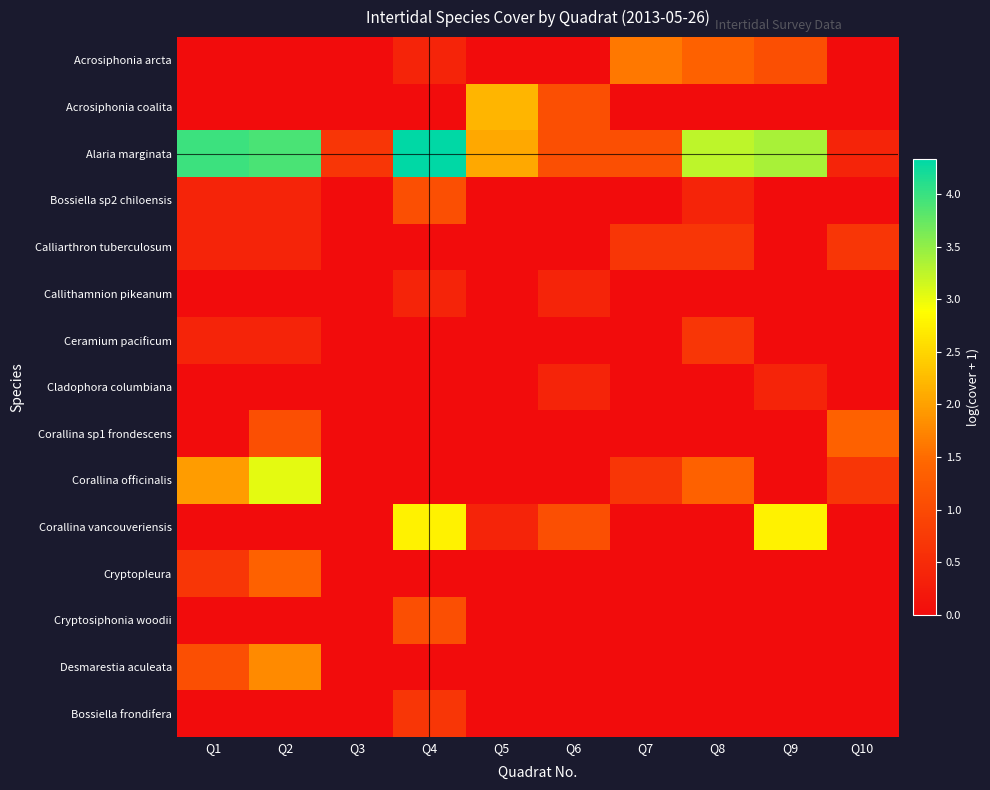

What is the maximum value shown in the chart?

4.3